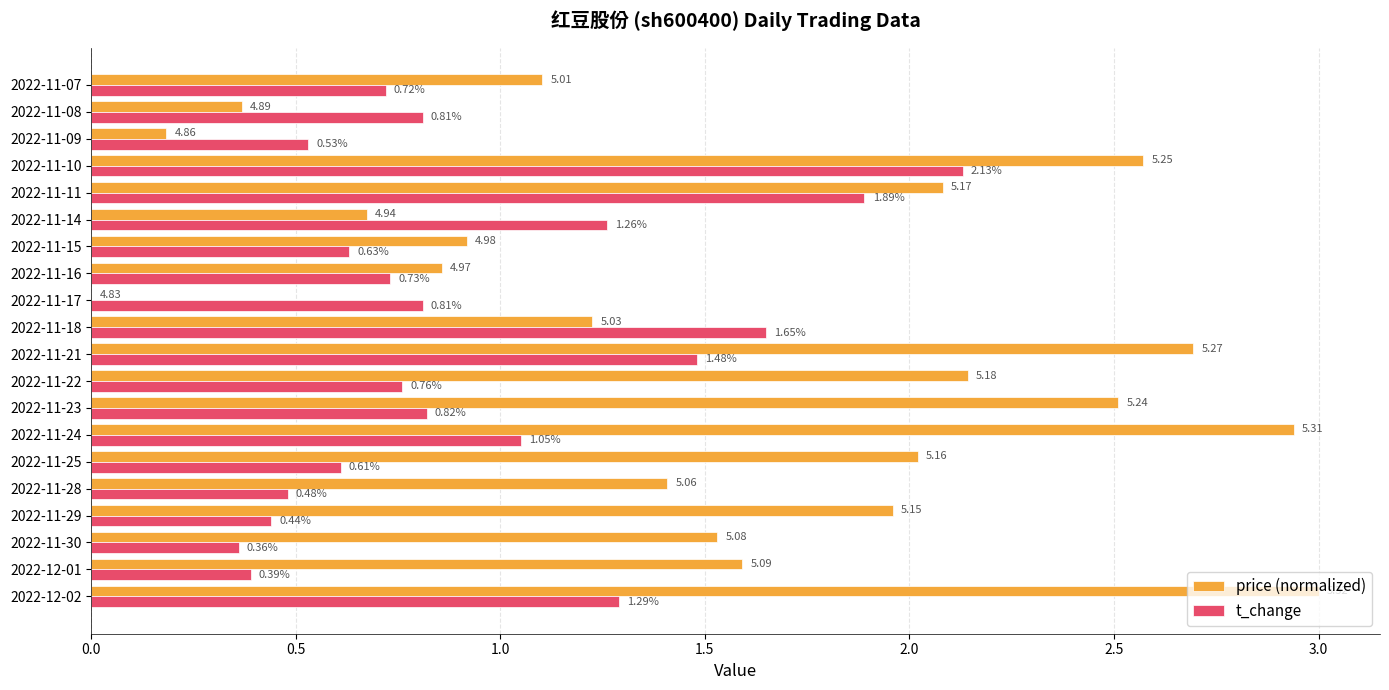

Which series changed the most between 2022-11-18 and 2022-11-17?

price (normalized)